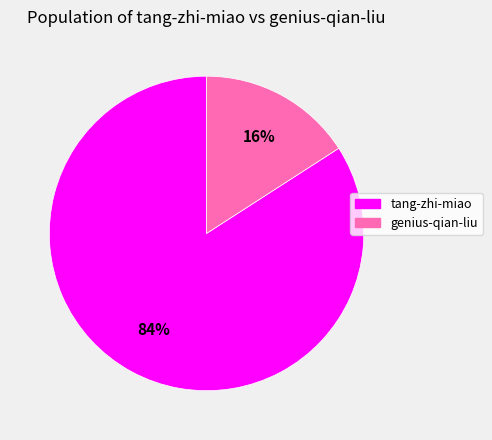

True or false: tang-zhi-miao accounts for 90% of the total.

False